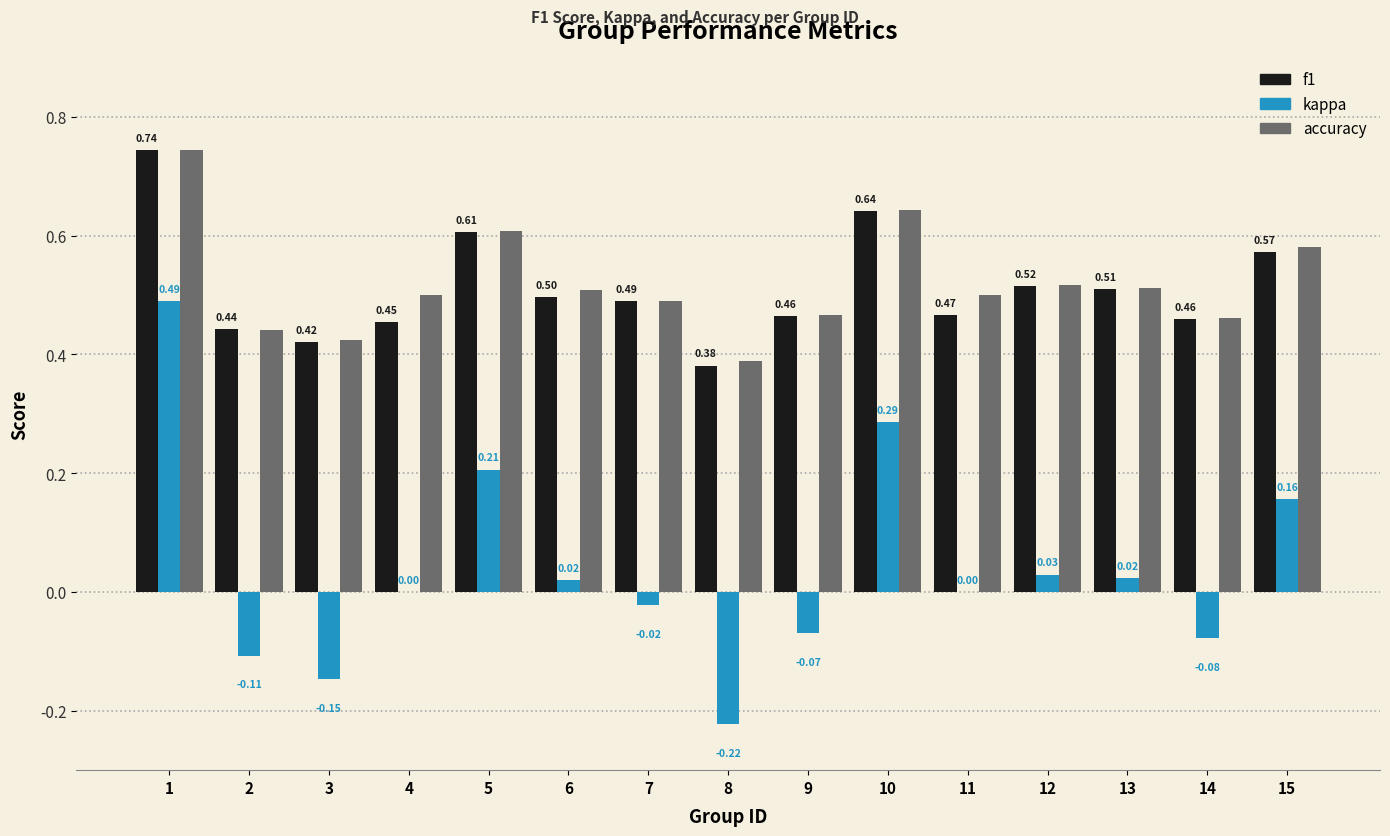

Does the chart contain stacked bars?

No